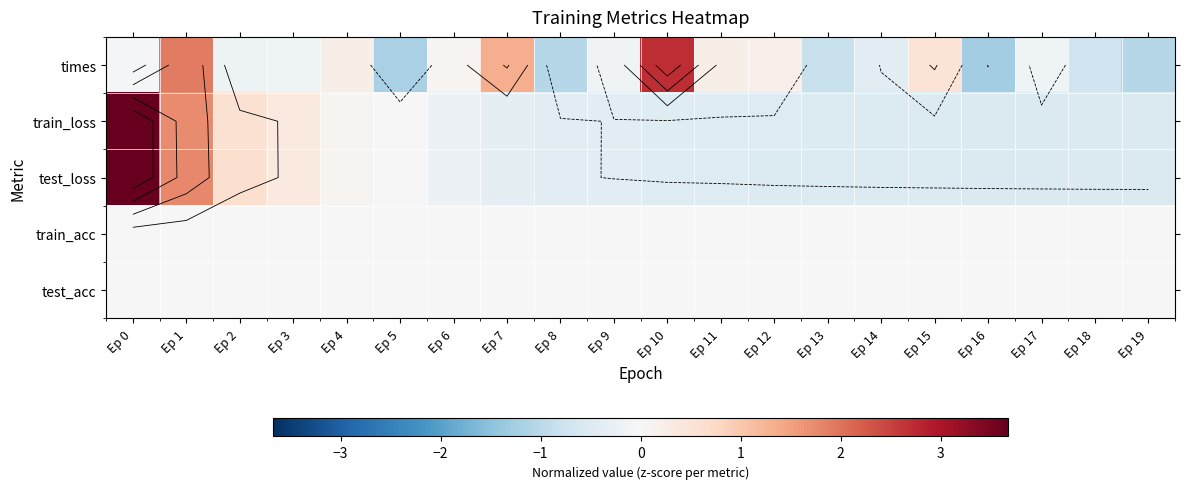

What is the difference between the highest and lowest values at Ep 13?

0.8